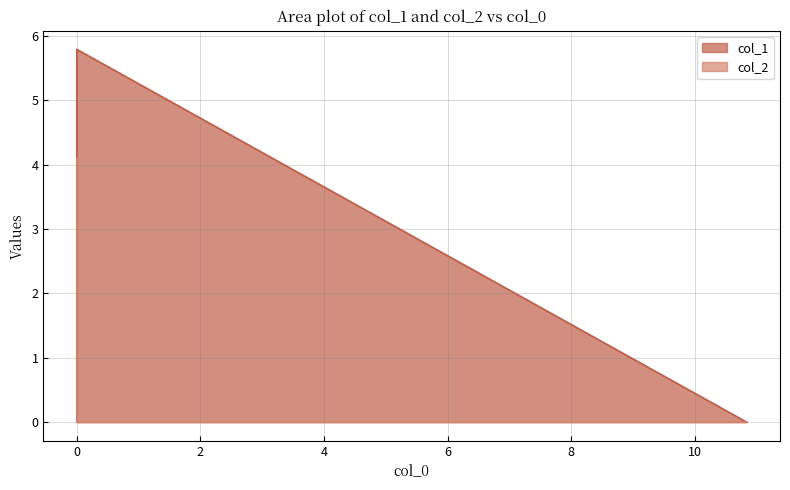

At which category is the sum across all series the highest?

Row 1